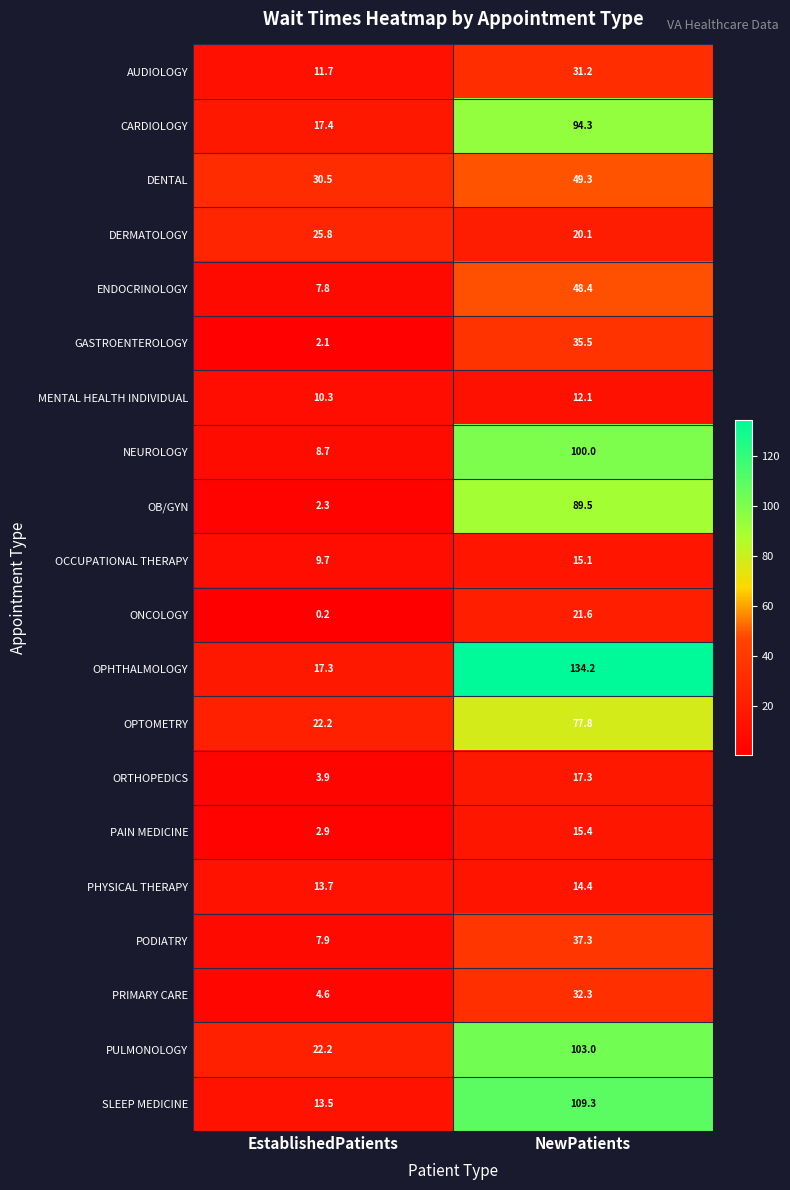

Which series has the widest spread of values?

OPHTHALMOLOGY